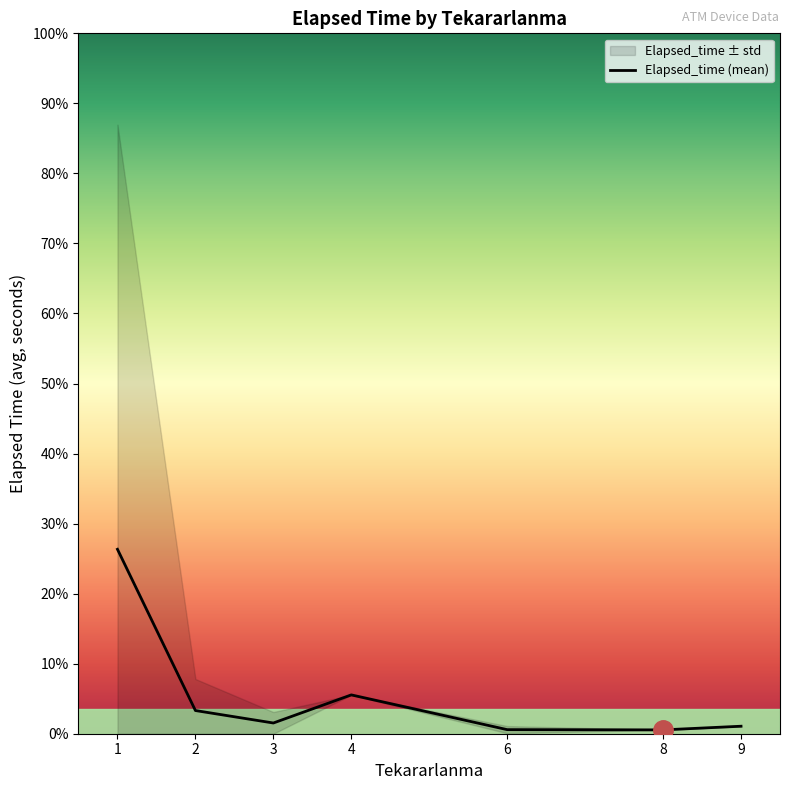

Is it true that the value at 2 is 308.3?

False